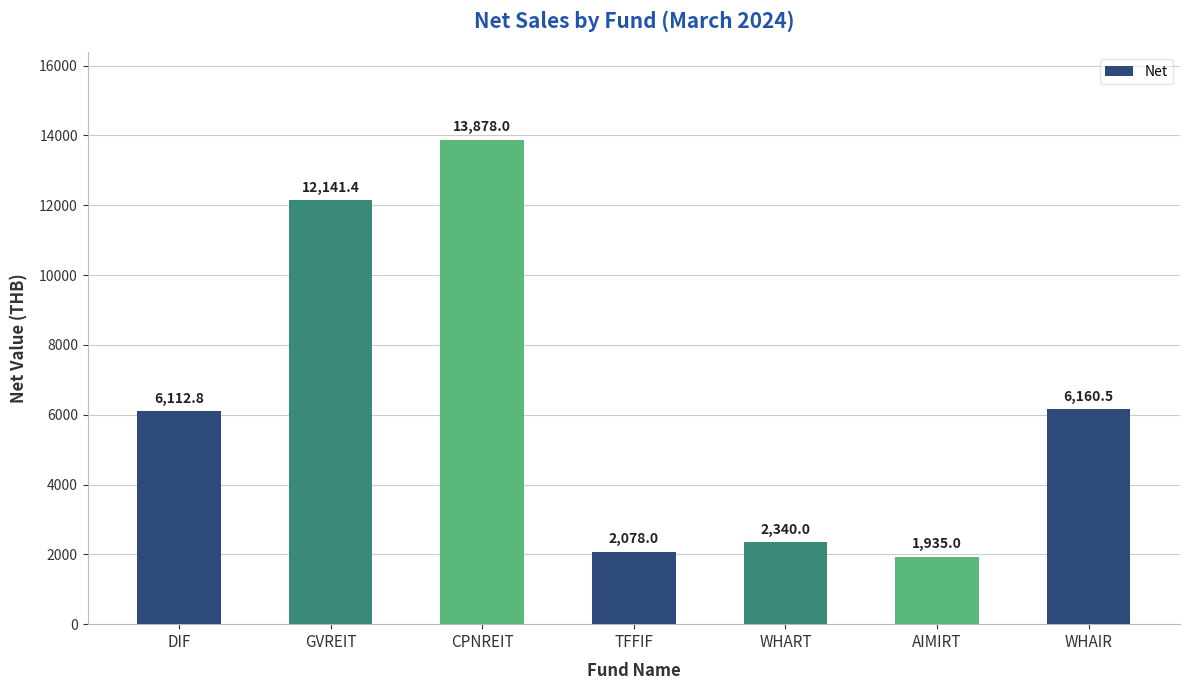

What is the minimum value shown in the chart?

1935.0